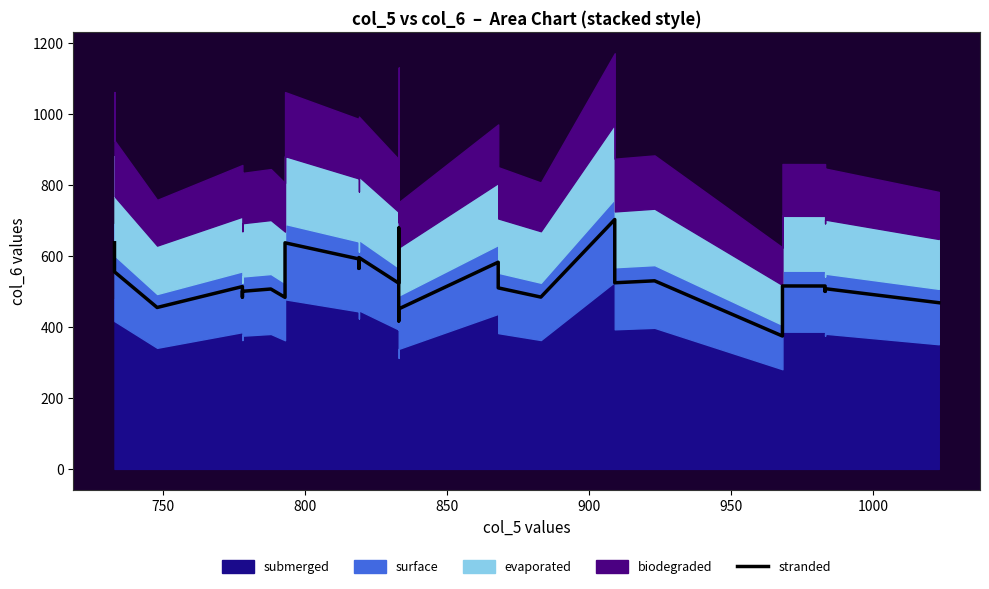

Count the number of values greater than 514.

15